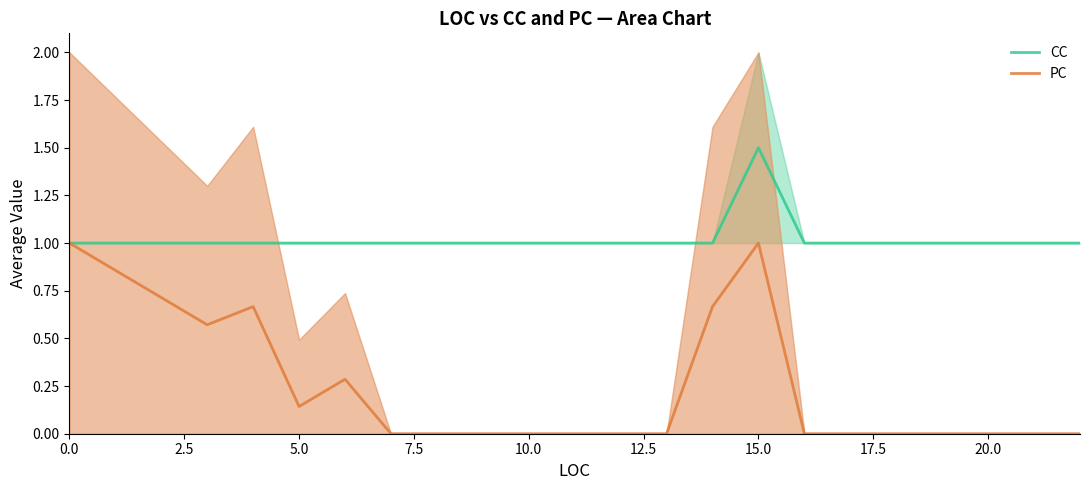

True or false: CC and PC intersect in this chart.

False